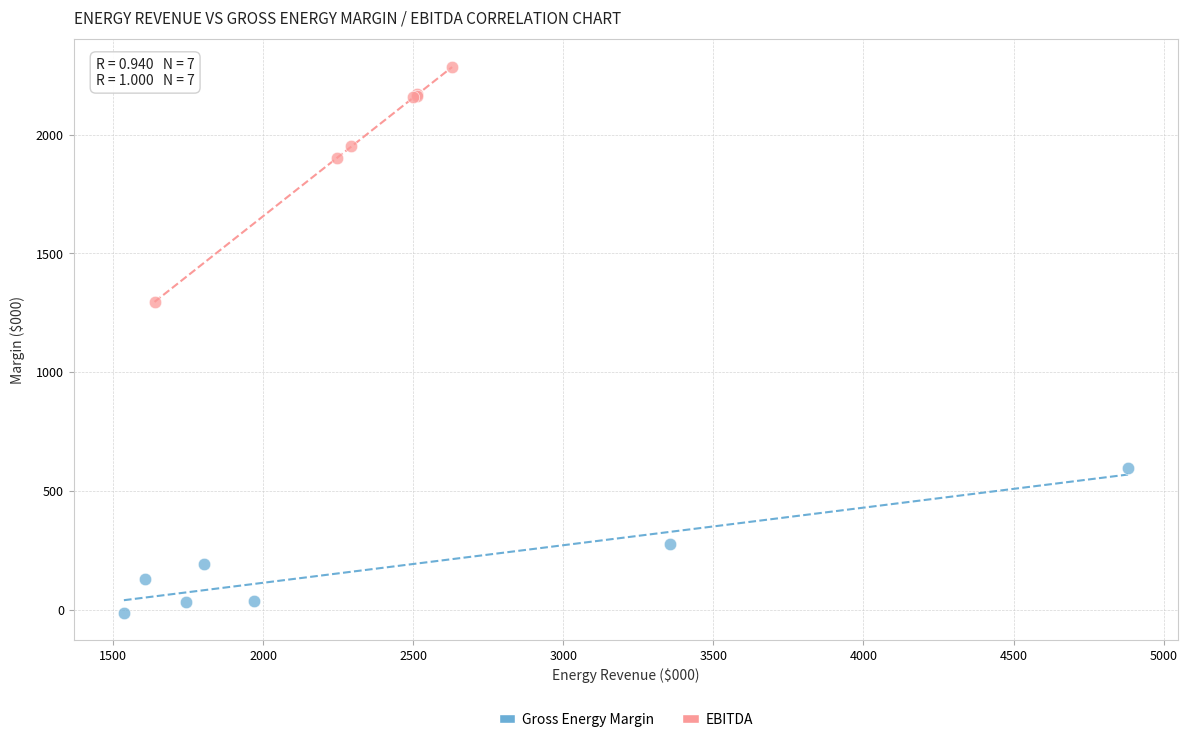

Which series has the largest Y range (max minus min)?

EBITDA